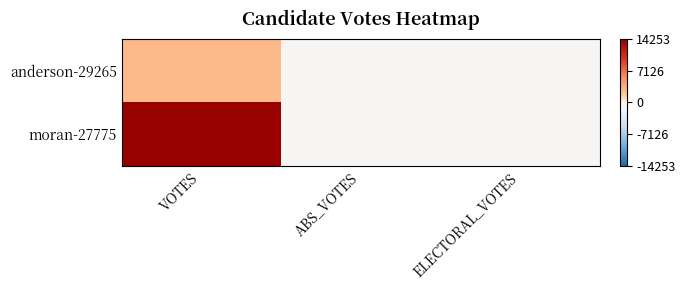

What is the total value across all series at VOTES?

17096